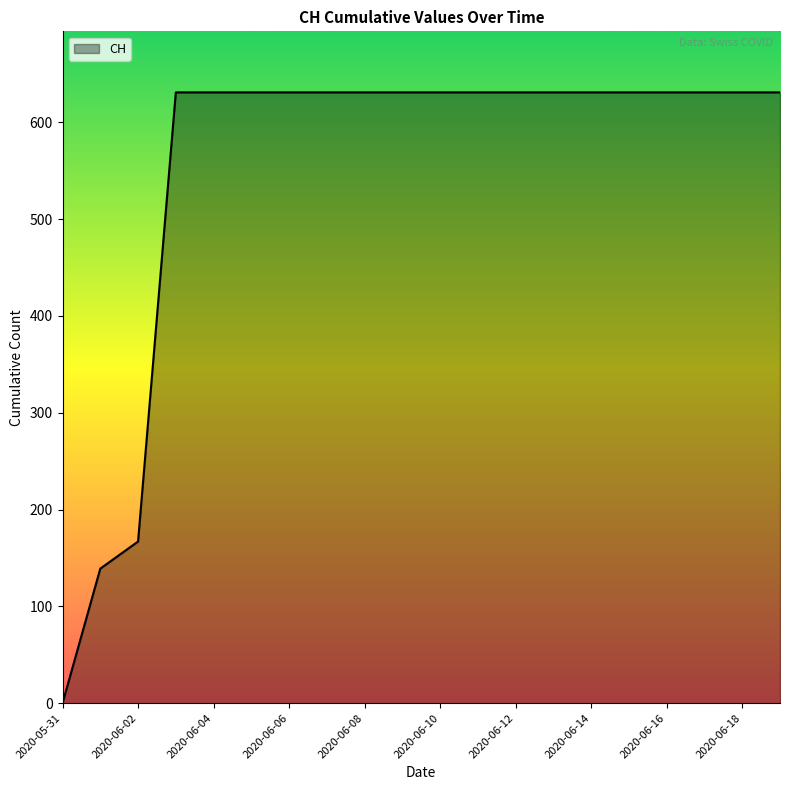

Does the chart display data point markers on the line(s)?

No